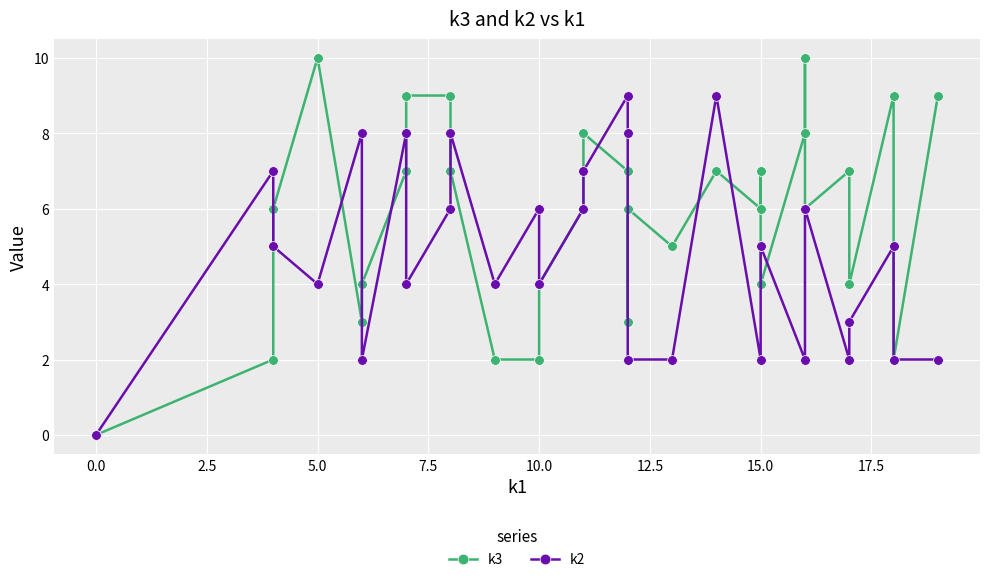

How many lines are shown in the chart?

2